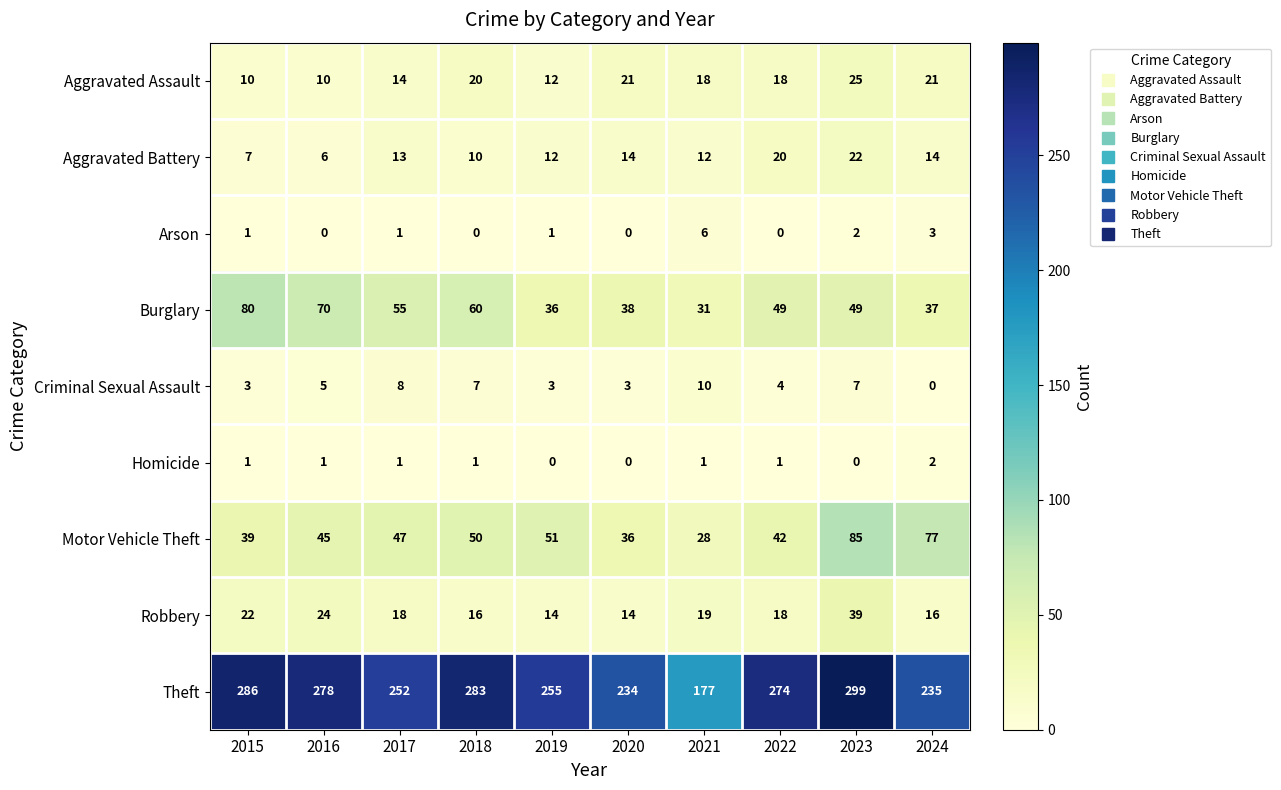

What is the total value across all series at 2015?

449